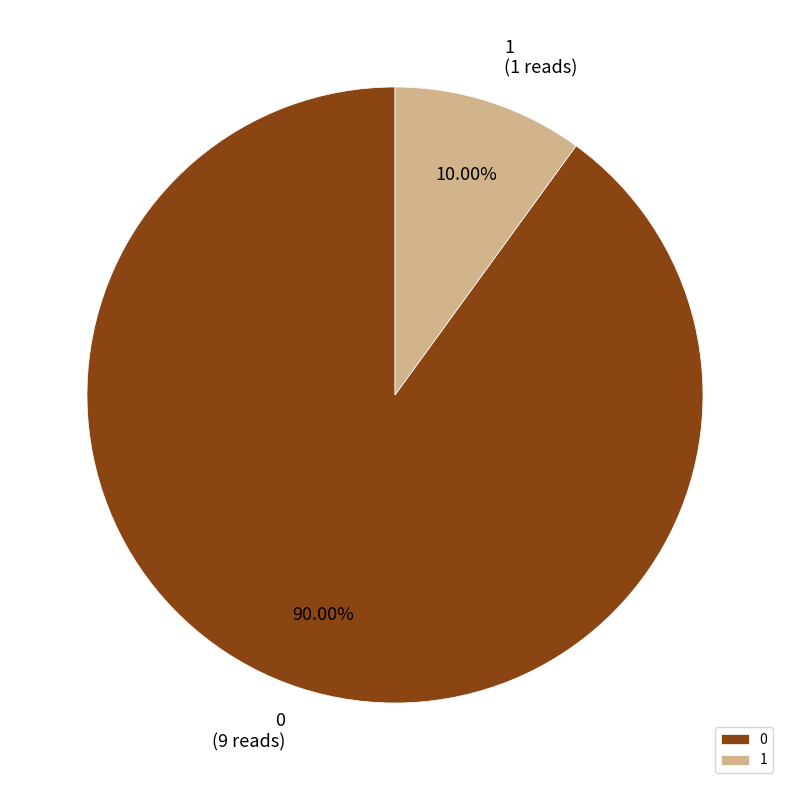

Does 1 account for over 50% of the chart?

No